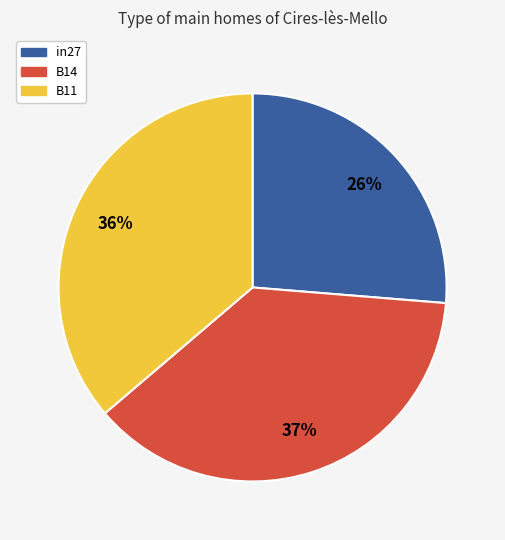

Count the number of slices in the pie.

3